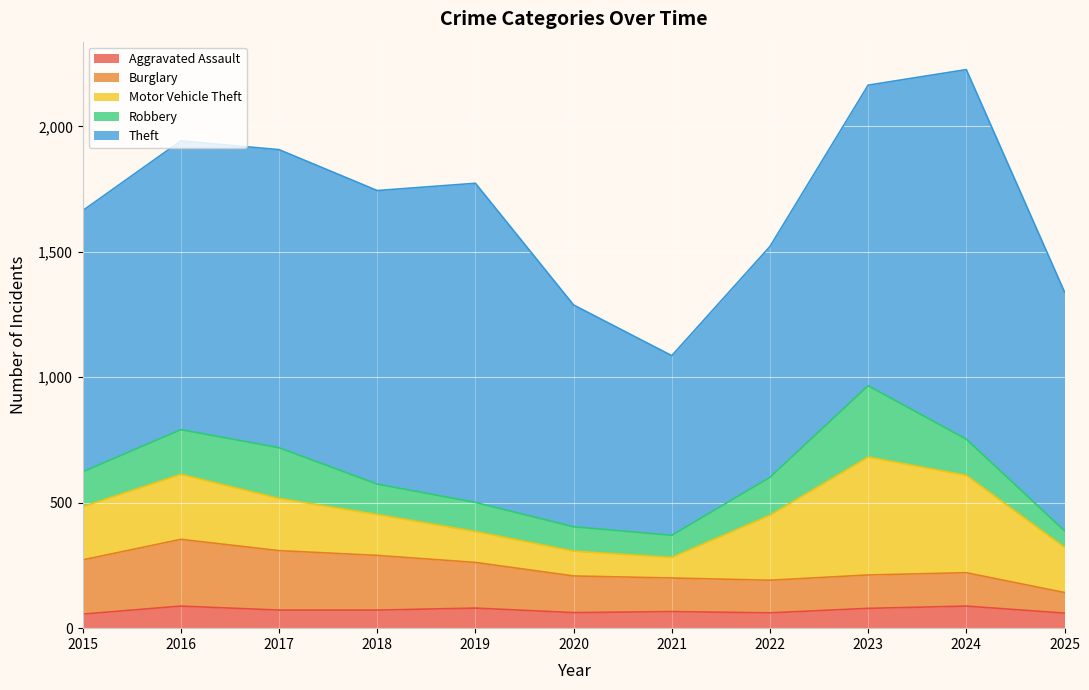

Rank the series by their maximum value, from lowest to highest.

Aggravated Assault, Burglary, Robbery, Motor Vehicle Theft, Theft